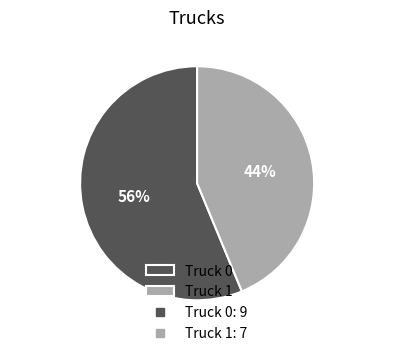

True or false: Truck 1 accounts for 35% of the total.

False